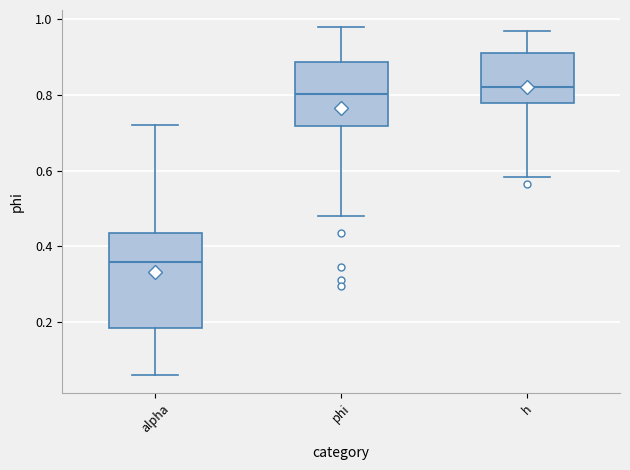

Where does the median line of the box for h sit on the y-axis? The values are not printed on the chart, so give them approximately, as read against the axis.

0.82